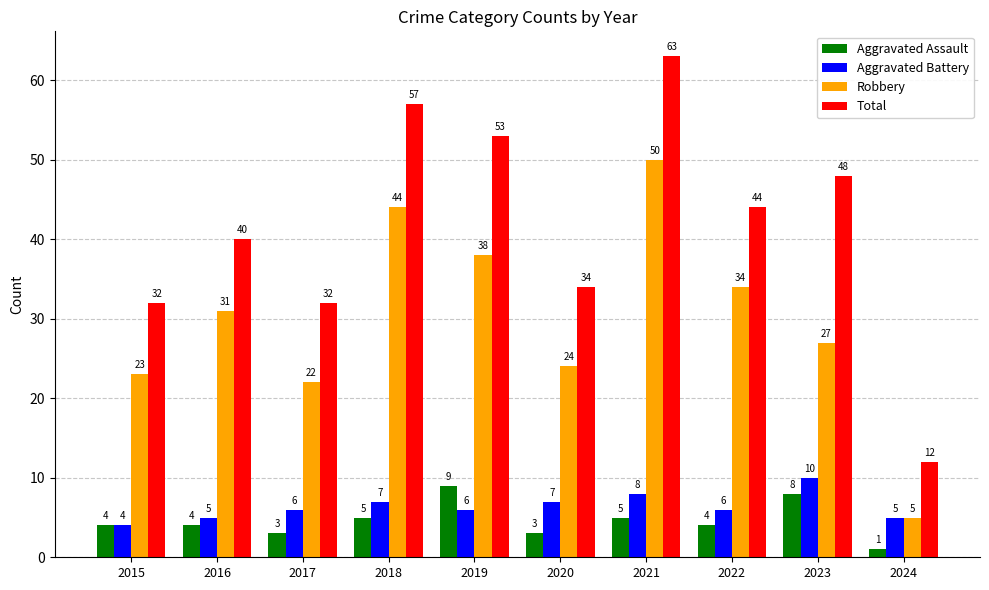

List the series in order of their peak value, highest first.

Total, Robbery, Aggravated Battery, Aggravated Assault